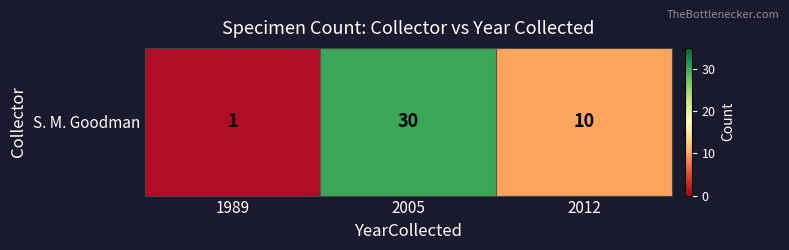

What is the approximate value at 2005, to the nearest 10?

30